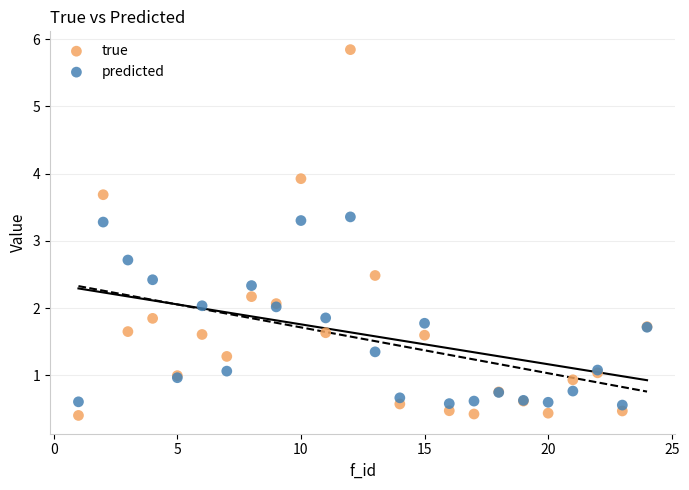

What is the X range (max minus min) for the scatter plot?

23.0